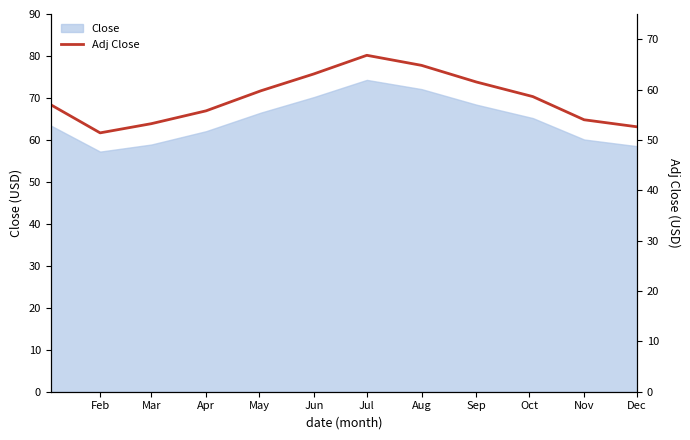

Which has a higher value, Feb or Oct?

Oct